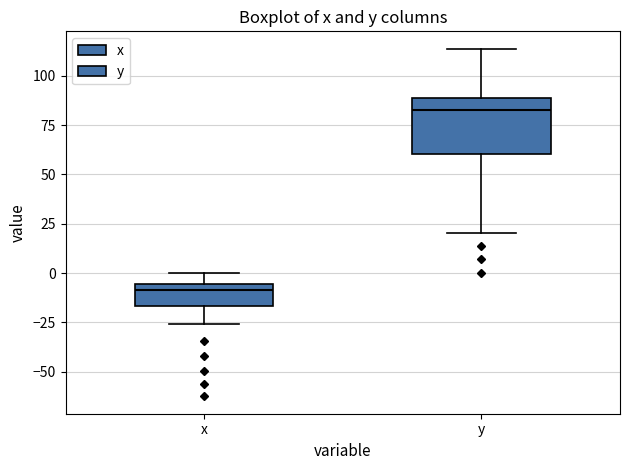

Reading left to right, read every box against the y-axis: the position of its median line, the range the box covers, and the ends of its whiskers. The values are not printed on the chart, so give them approximately, as read against the axis.

x: median -10, box -15 to -5, whiskers -25 to 0
y: median 85, box 60 to 90, whiskers 20 to 115